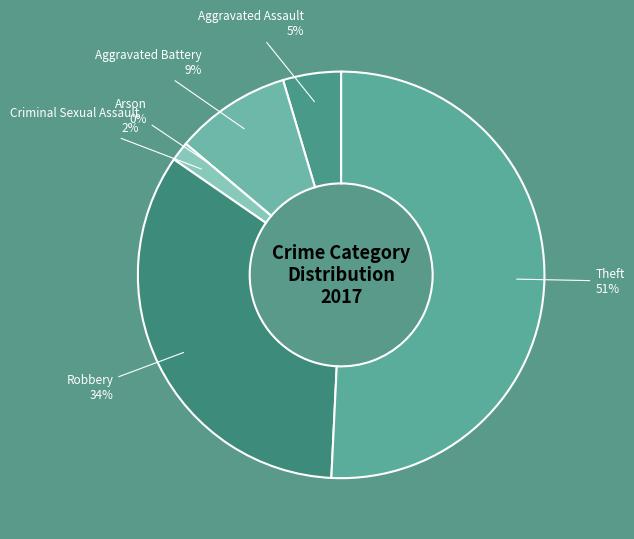

To the nearest percent, what is the combined percentage of Aggravated Assault and Arson?

5%